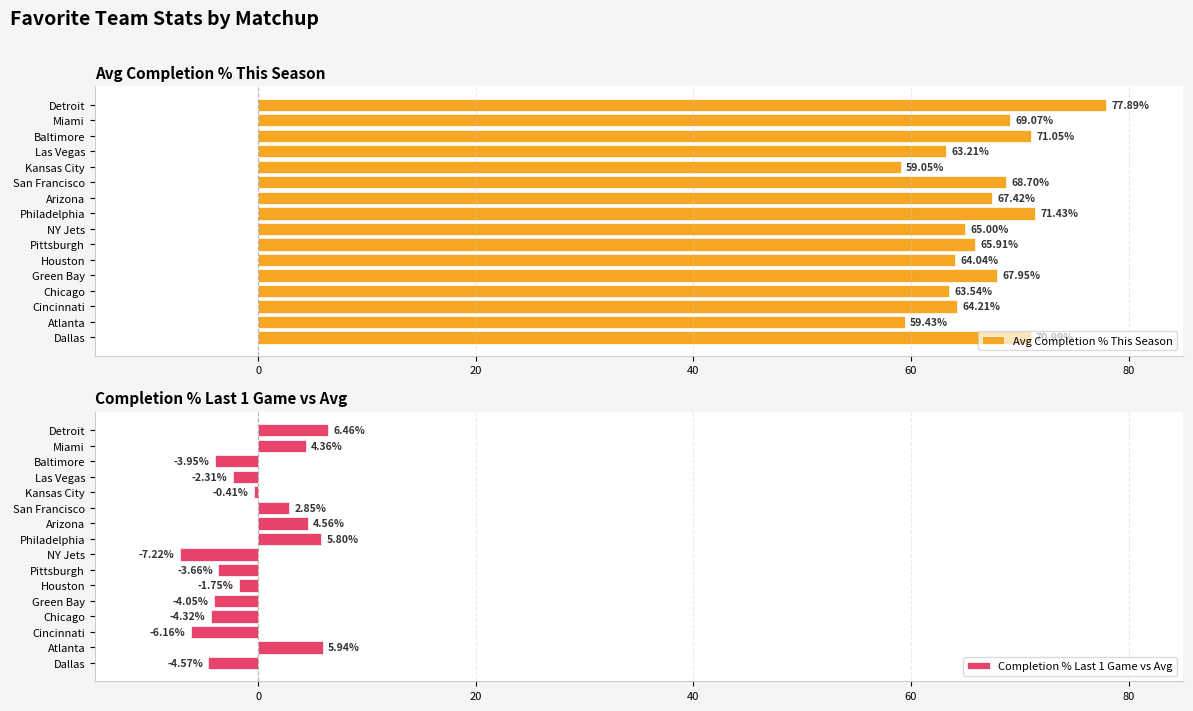

At which label does Avg Completion % This Season reach its minimum?

Kansas City